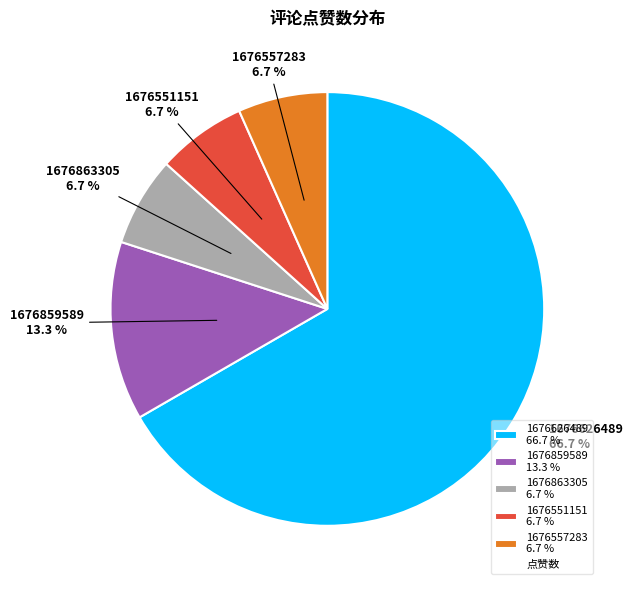

Count the number of slices in the pie.

5